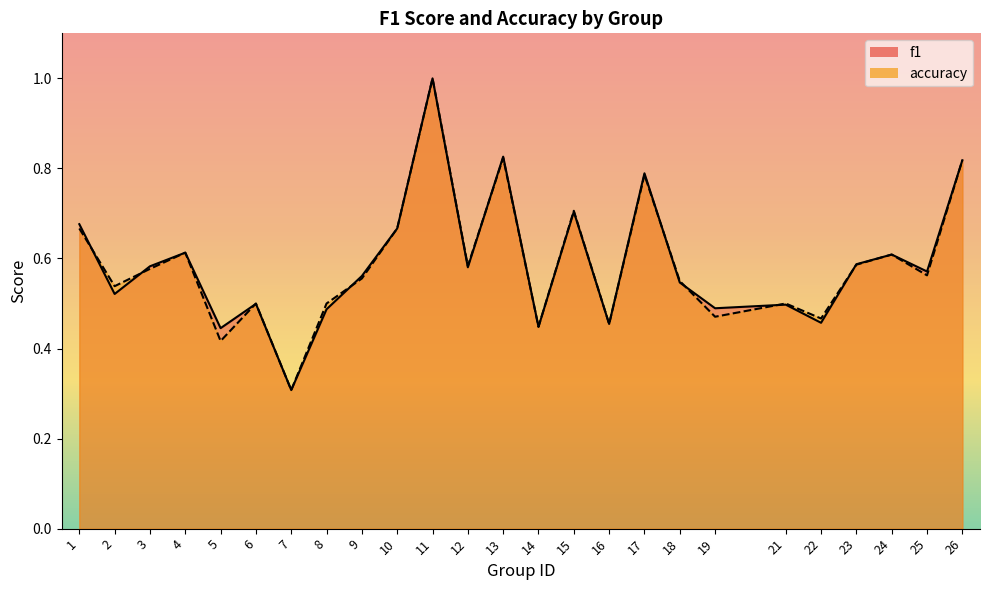

List the series in order of their peak value, highest first.

f1, accuracy